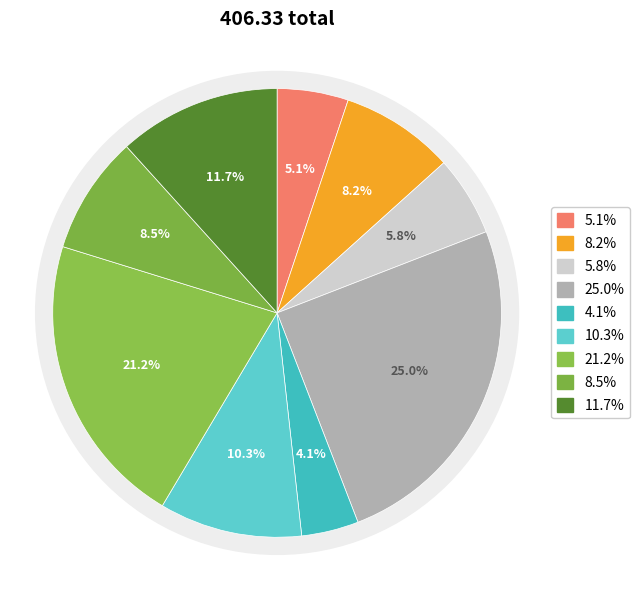

Is 6 the majority of the pie?

No